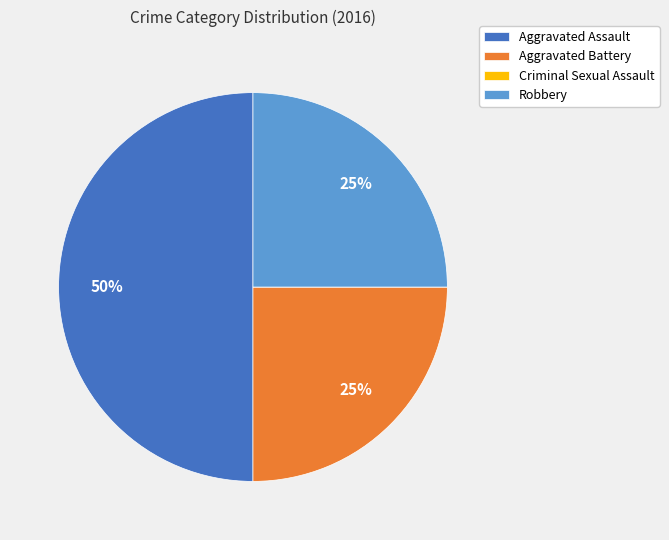

Is Aggravated Battery the majority of the pie?

No